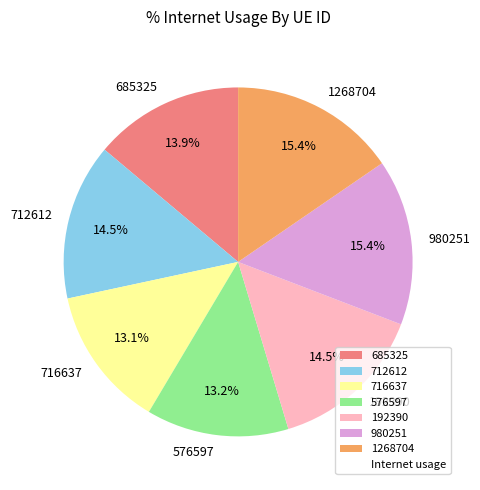

To the nearest percent, what portion does 685325 represent?

14%